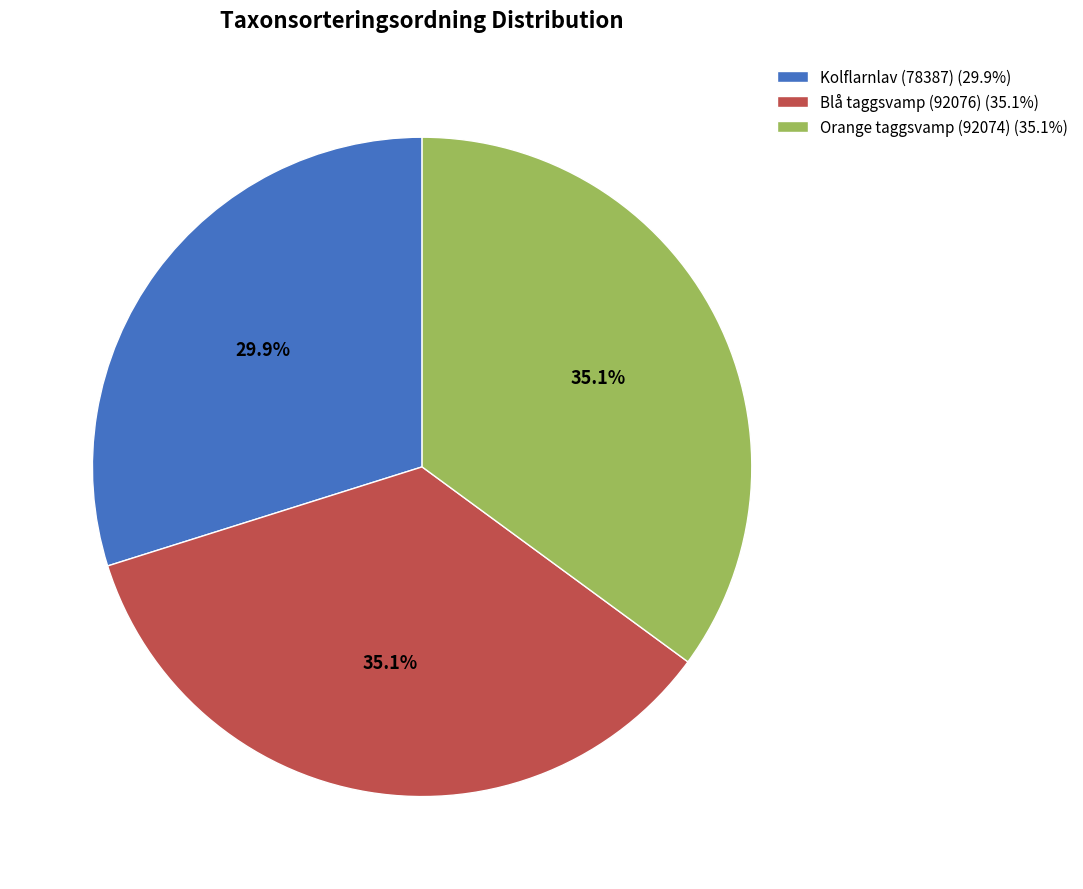

Approximately how many times larger is the value at Kolflarnlav (78387) compared to Orange taggsvamp (92074)?

0.9